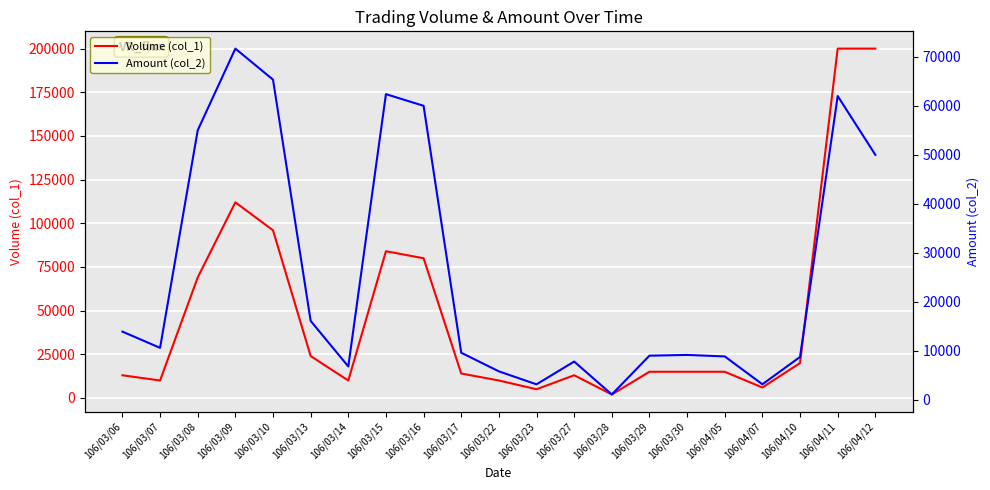

At which label does Amount (col_2) reach its minimum?

106/03/28